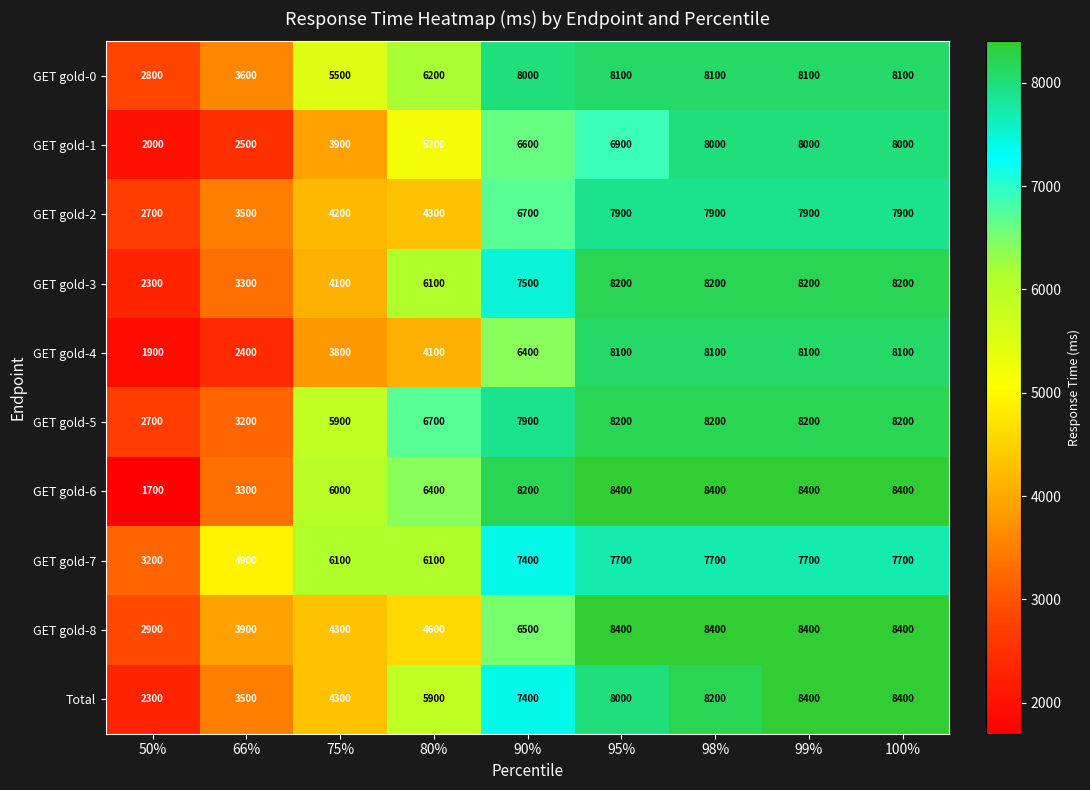

At which label is GET gold-5 closest to 5450?

75%